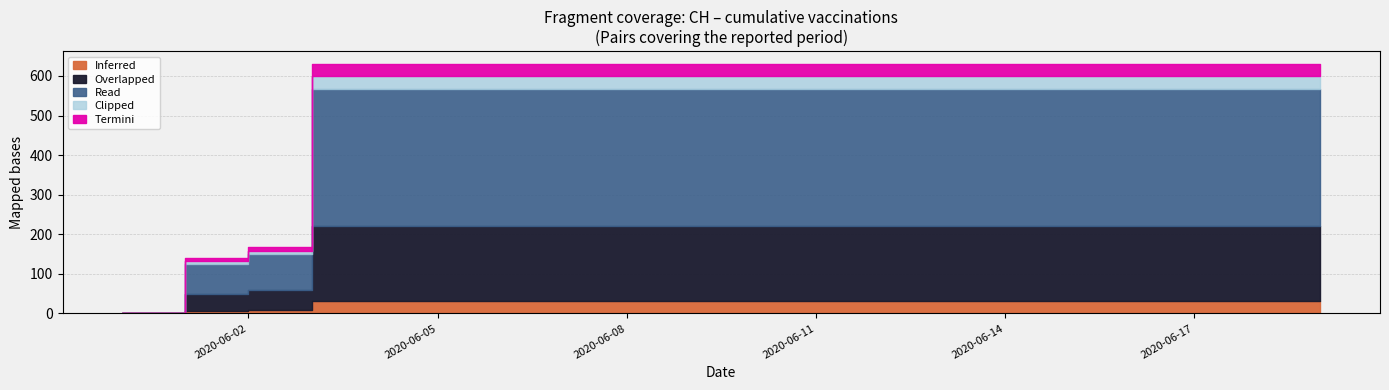

True or false: the data has more than 0 interior local peaks.

False